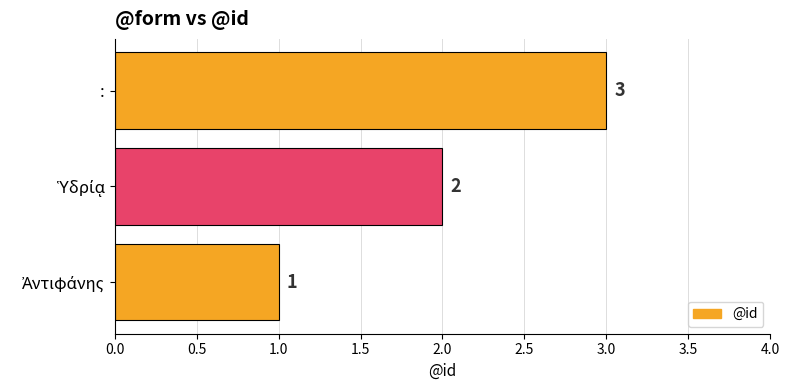

What is the approximate value at :?

3